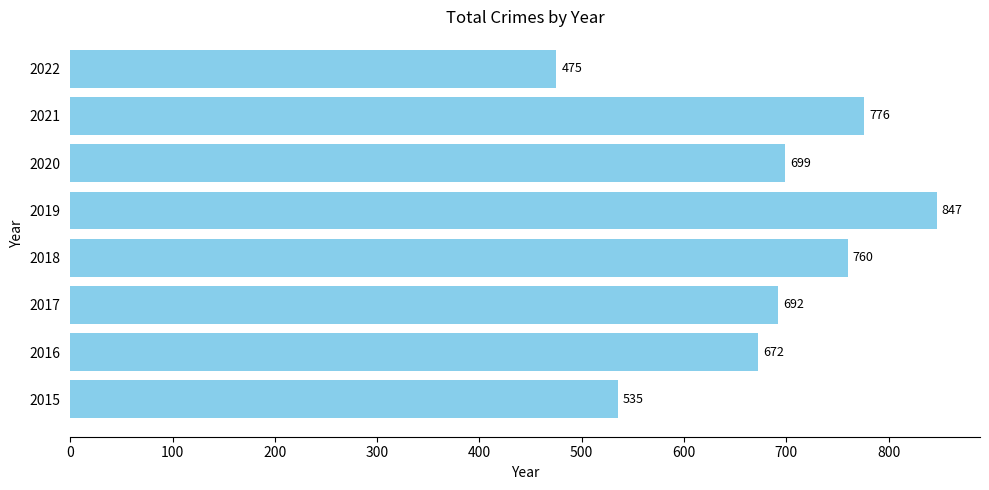

What is the change in value from 2015 to 2019?

+312